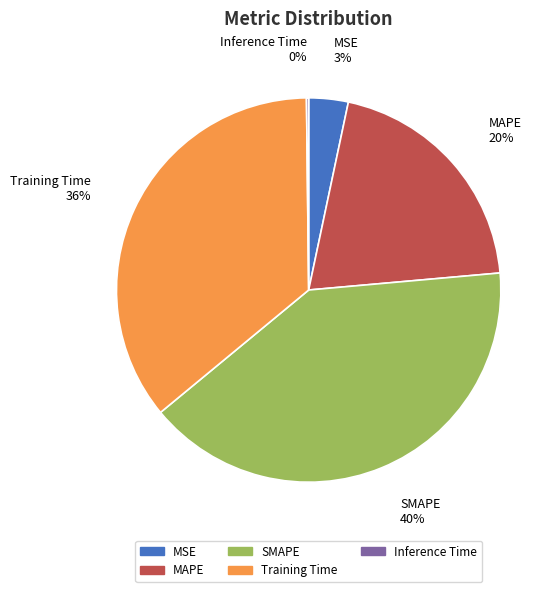

Which slice is the largest?

SMAPE